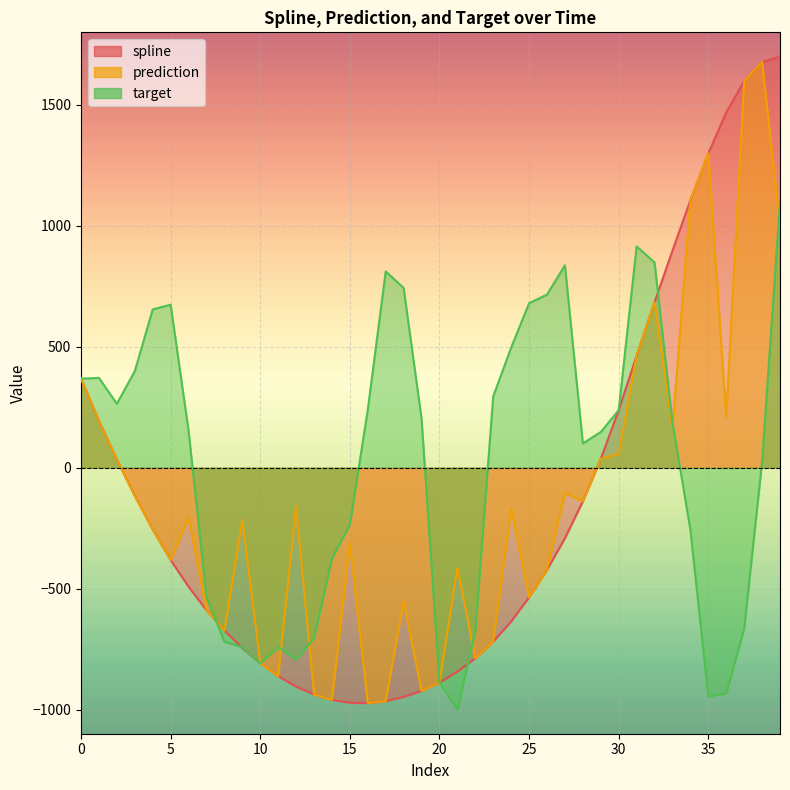

How many data points does each series have?

40